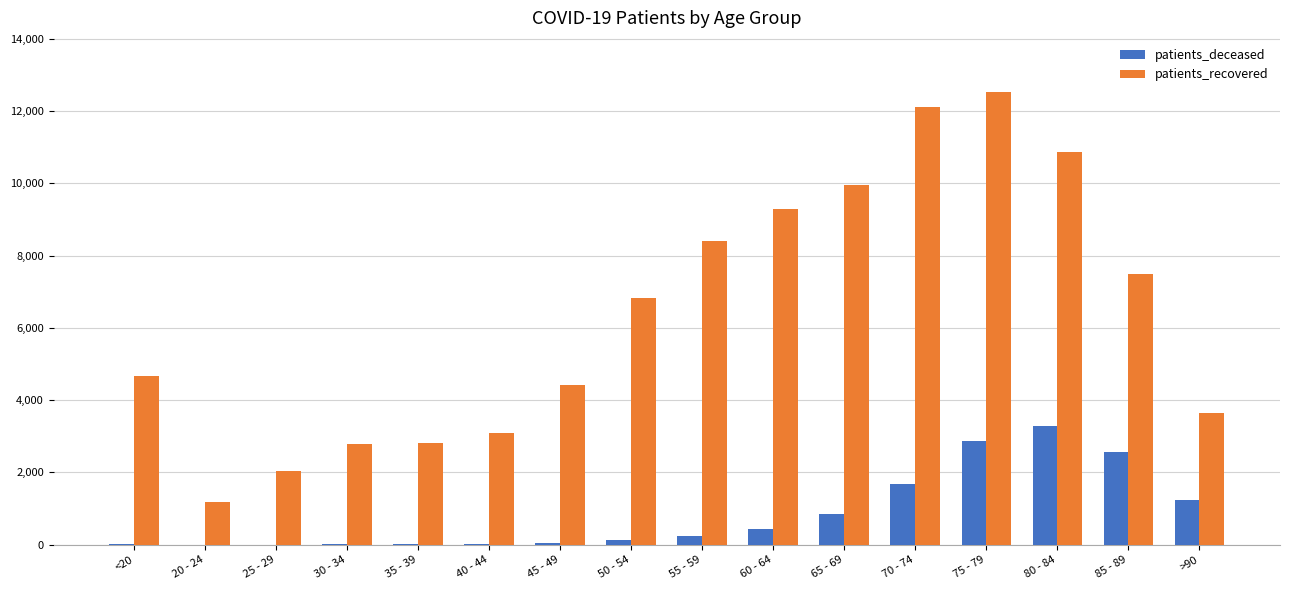

True or false: patients_deceased has a value of 3279 at 80 - 84.

True